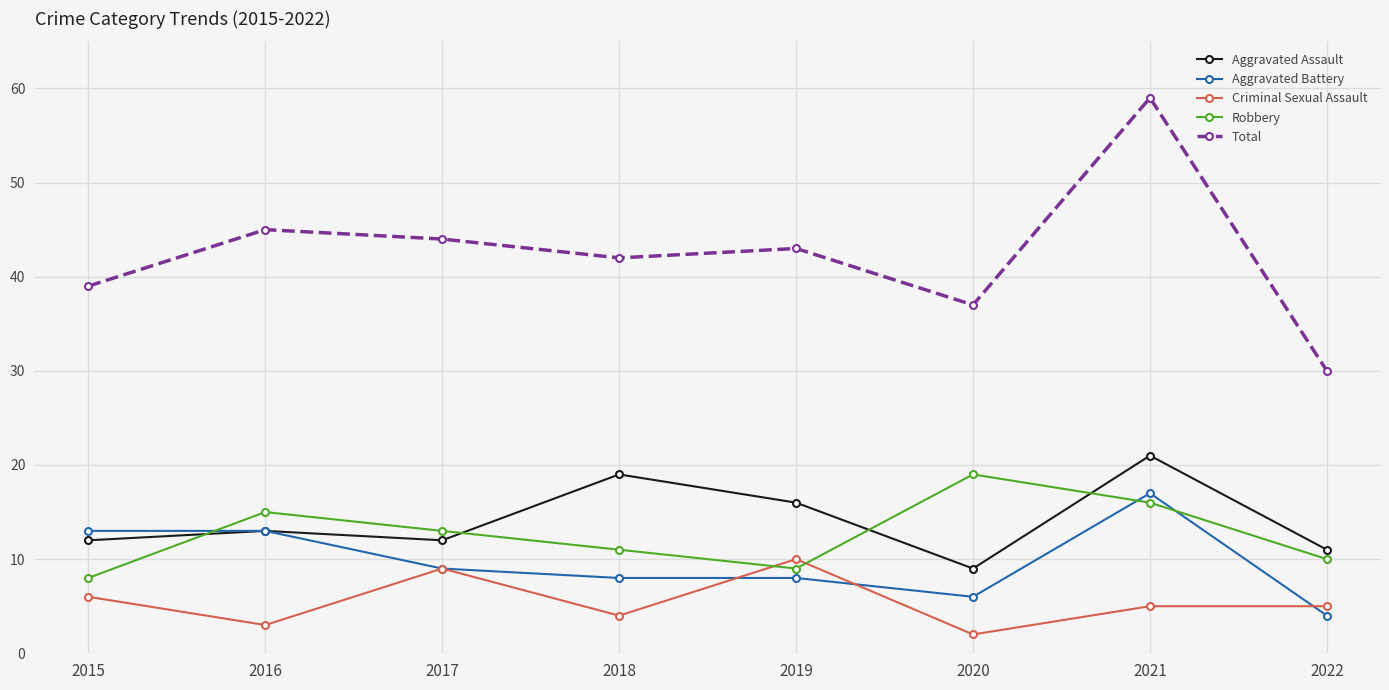

Reading left to right, what are all the values shown in this chart?

Aggravated Assault: 12	13	12	19	16	9	21	11
Aggravated Battery: 13	13	9	8	8	6	17	4
Criminal Sexual Assault: 6	3	9	4	10	2	5	5
Robbery: 8	15	13	11	9	19	16	10
Total: 39	45	44	42	43	37	59	30